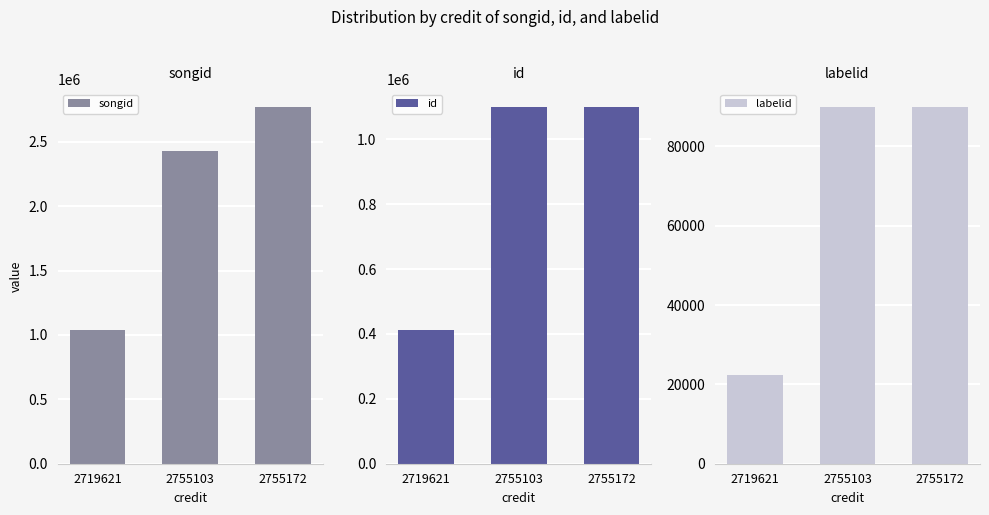

How many groups of bars are there?

3